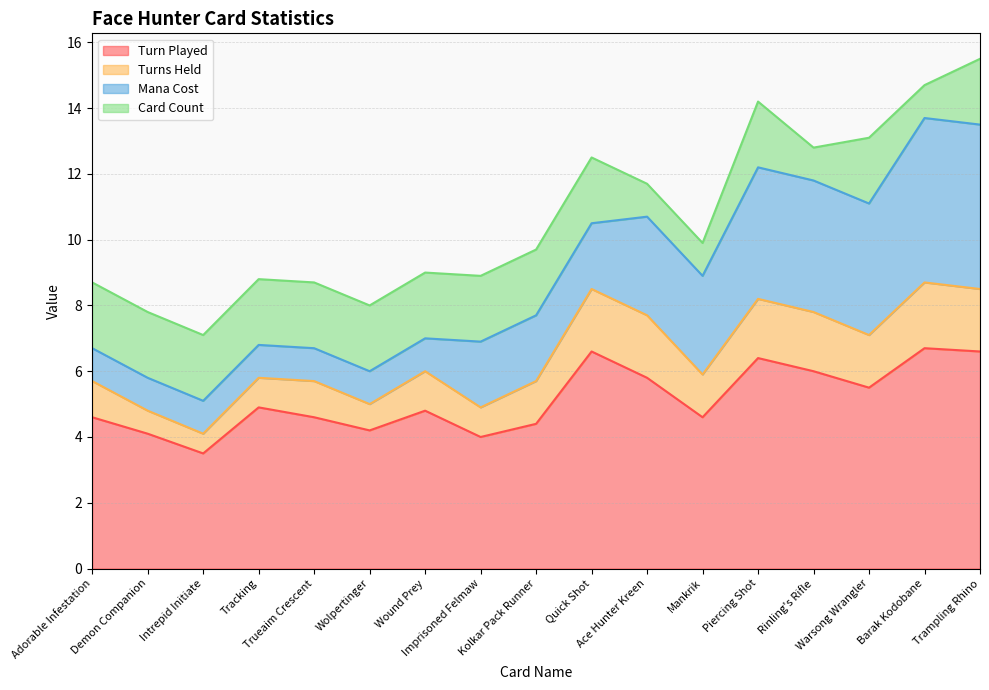

Which series has the widest spread of values?

Mana Cost